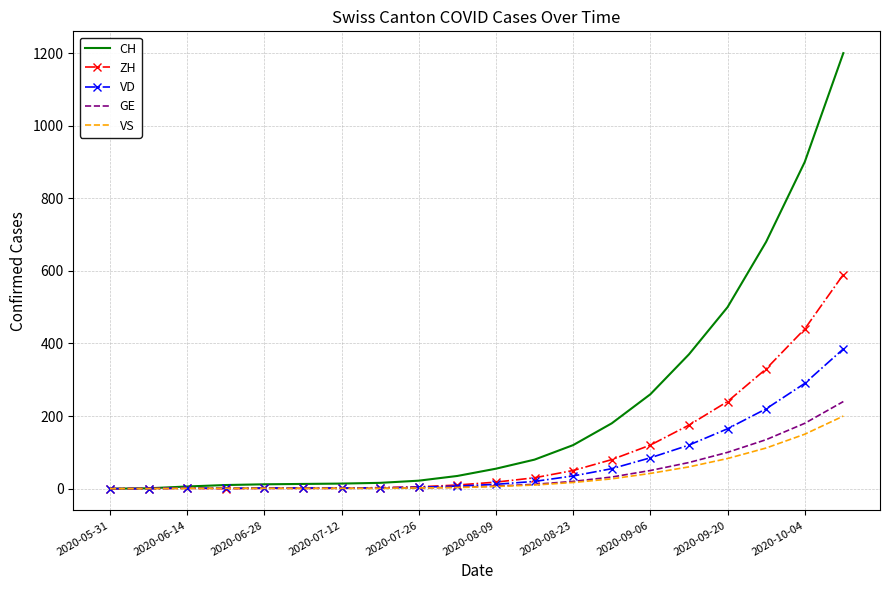

Which series has the largest total across all categories?

CH